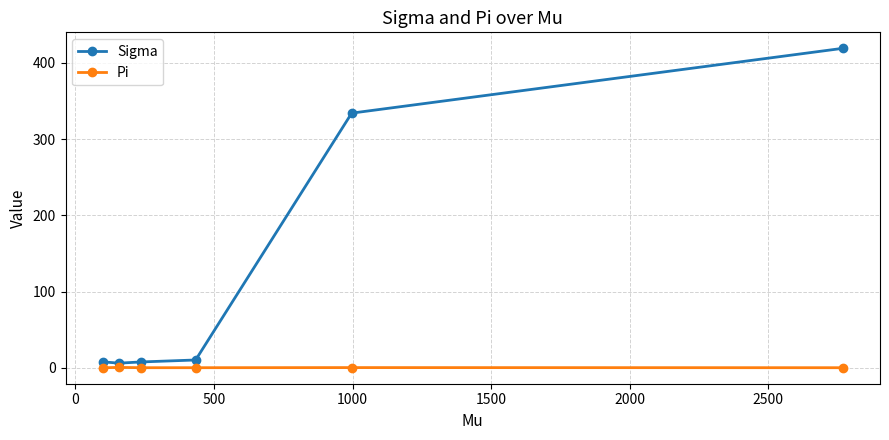

True or false: Sigma and Pi cross at least once.

False